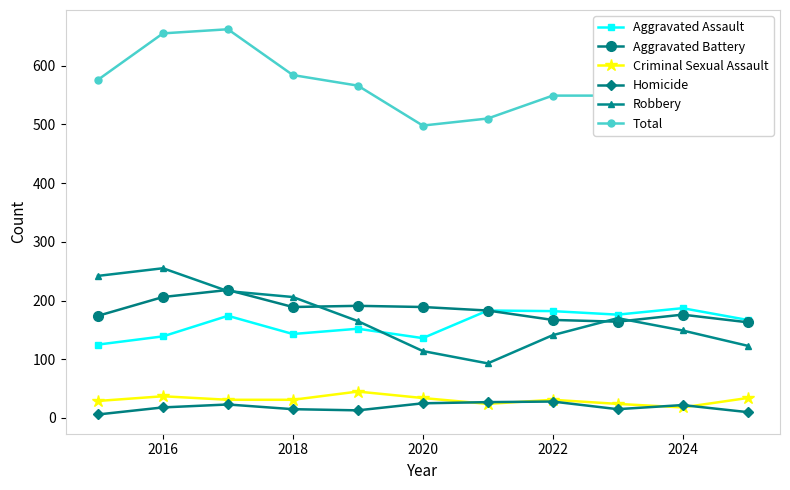

Reading left to right, extract all data points from this chart.

Aggravated Assault: 125	139	174	143	152	136	183	182	176	187	167
Aggravated Battery: 174	206	218	189	191	189	183	167	164	176	163
Criminal Sexual Assault: 29	37	31	31	45	34	24	31	24	18	34
Homicide: 6	18	23	15	13	25	27	28	15	22	10
Robbery: 242	255	216	206	165	114	93	141	170	149	123
Total: 576	655	662	584	566	498	510	549	549	552	497